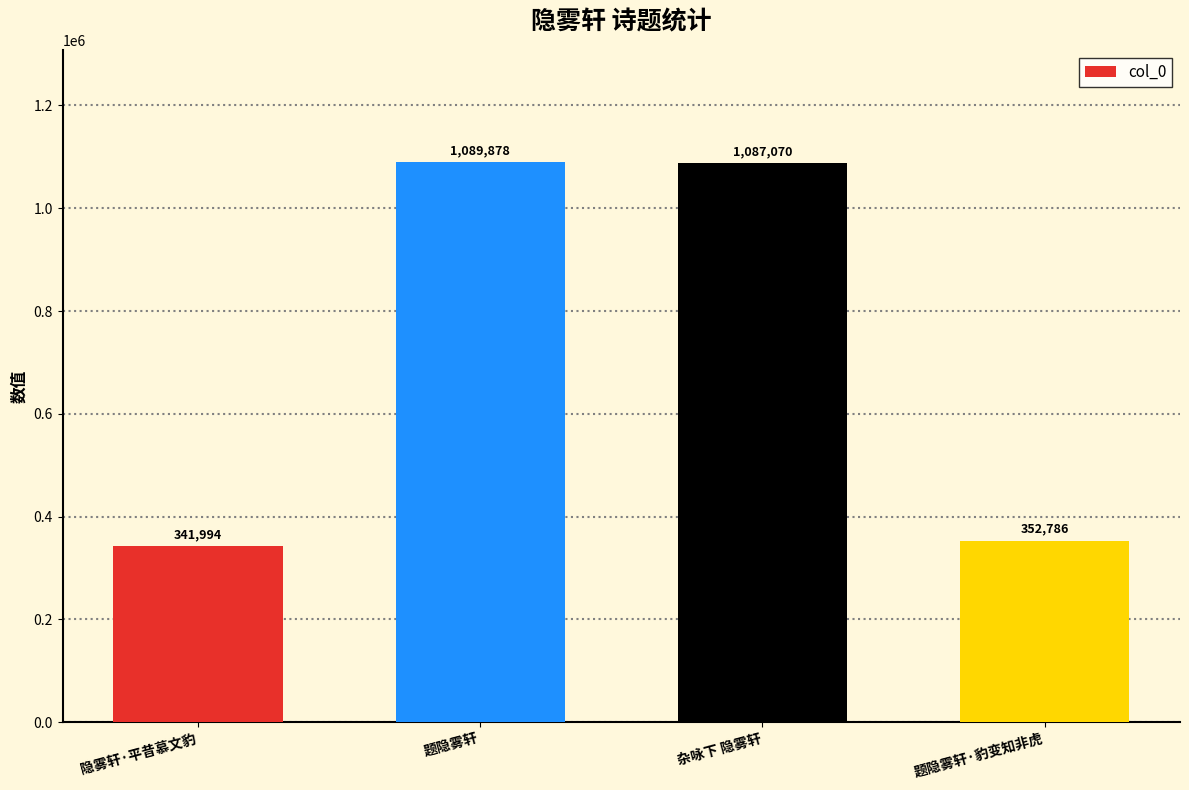

What is the average value?

717932